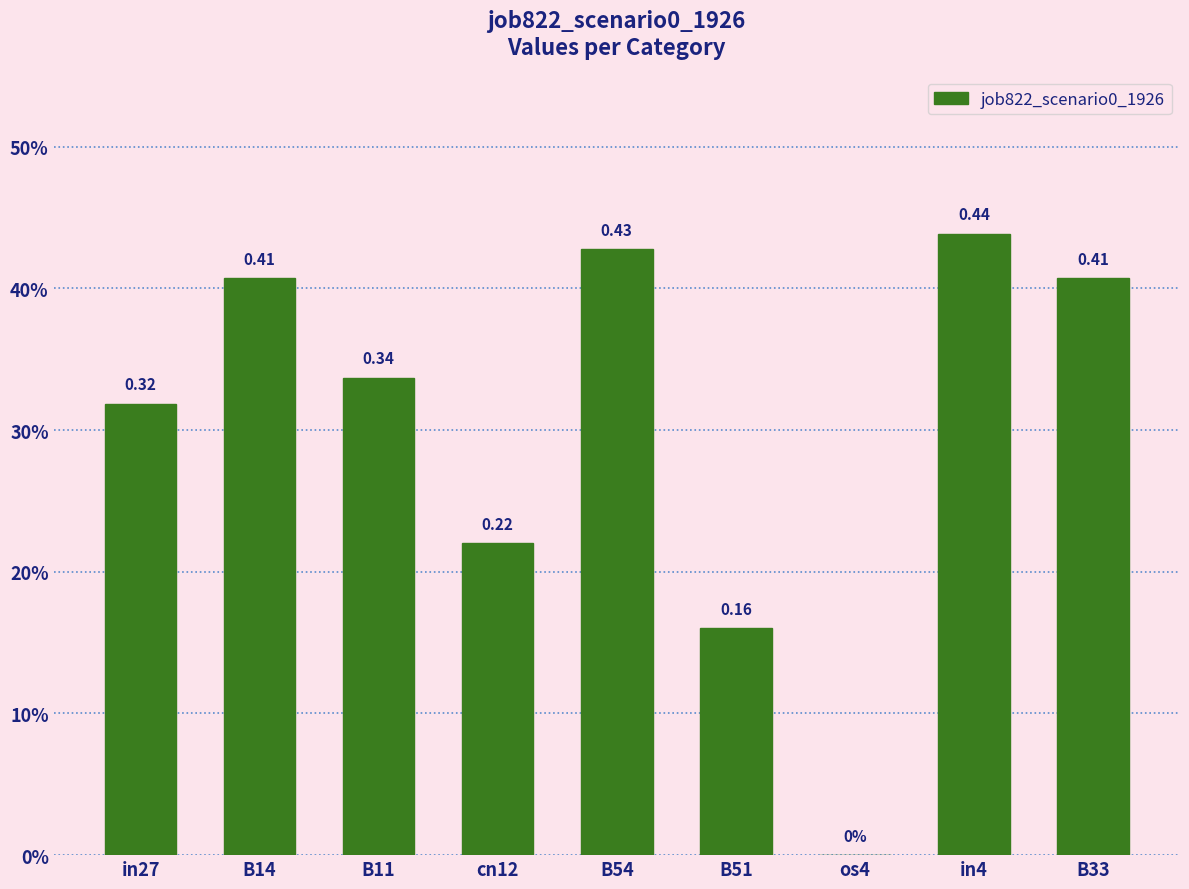

Reading right to left, extract all data points from this chart.

B33=0.4	in4=0.4	os4=0.0	B51=0.2	B54=0.4	cn12=0.2	B11=0.3	B14=0.4	in27=0.3